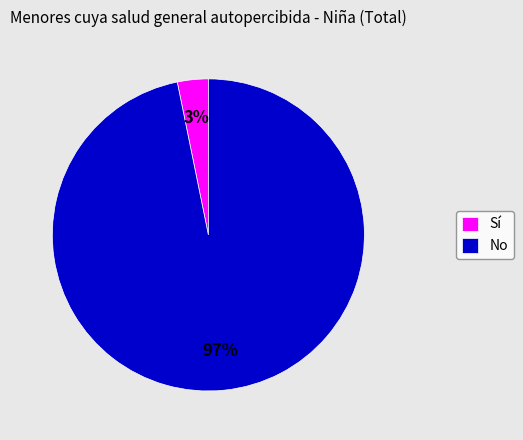

To the nearest percent, what percentage of the pie is Sí?

3%